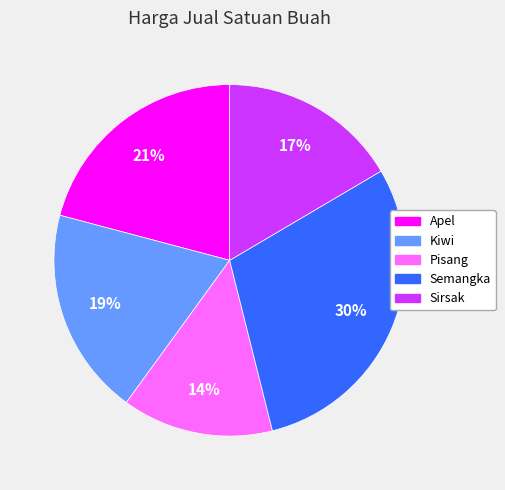

Which has a higher value, Apel or Semangka?

Semangka